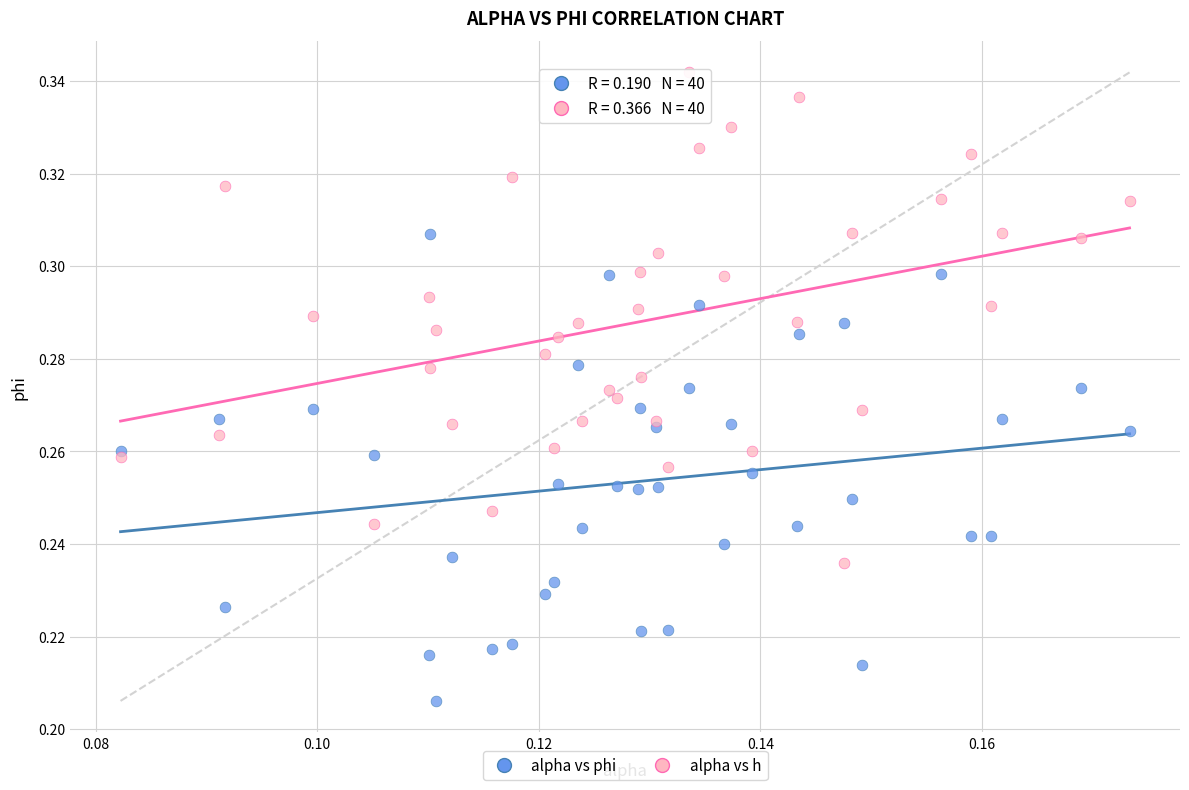

Which series has the largest Y range (max minus min)?

alpha vs h